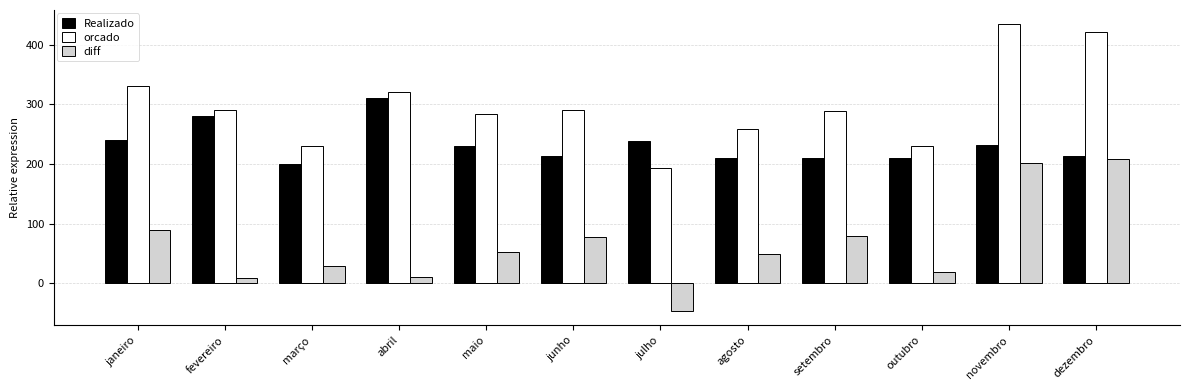

List the series in order of their overall mean, lowest first.

diff, Realizado, orcado